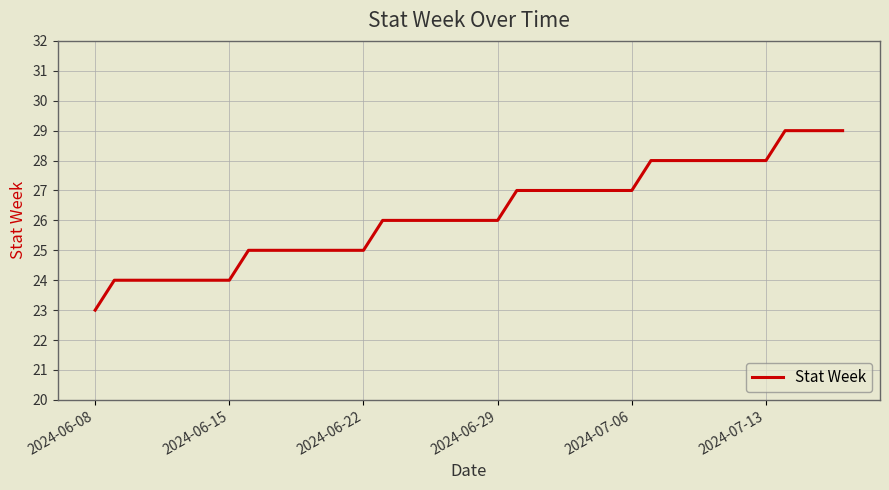

What is the greatest value displayed?

29